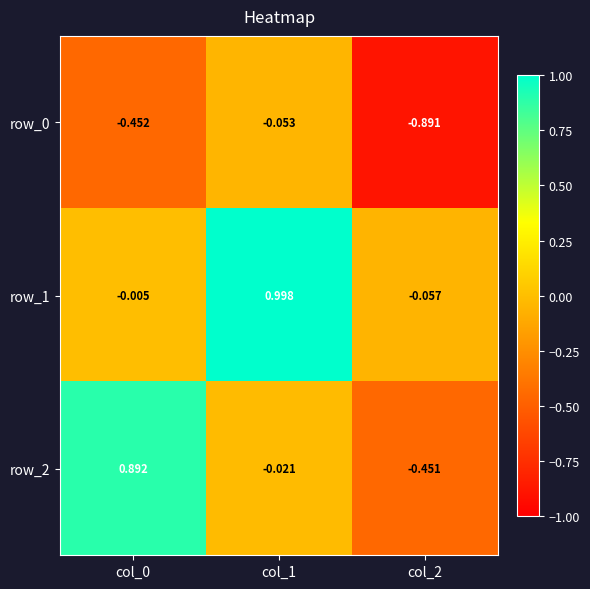

Is the value of row_1 at col_2 greater than the value of row_0 at col_1?

No